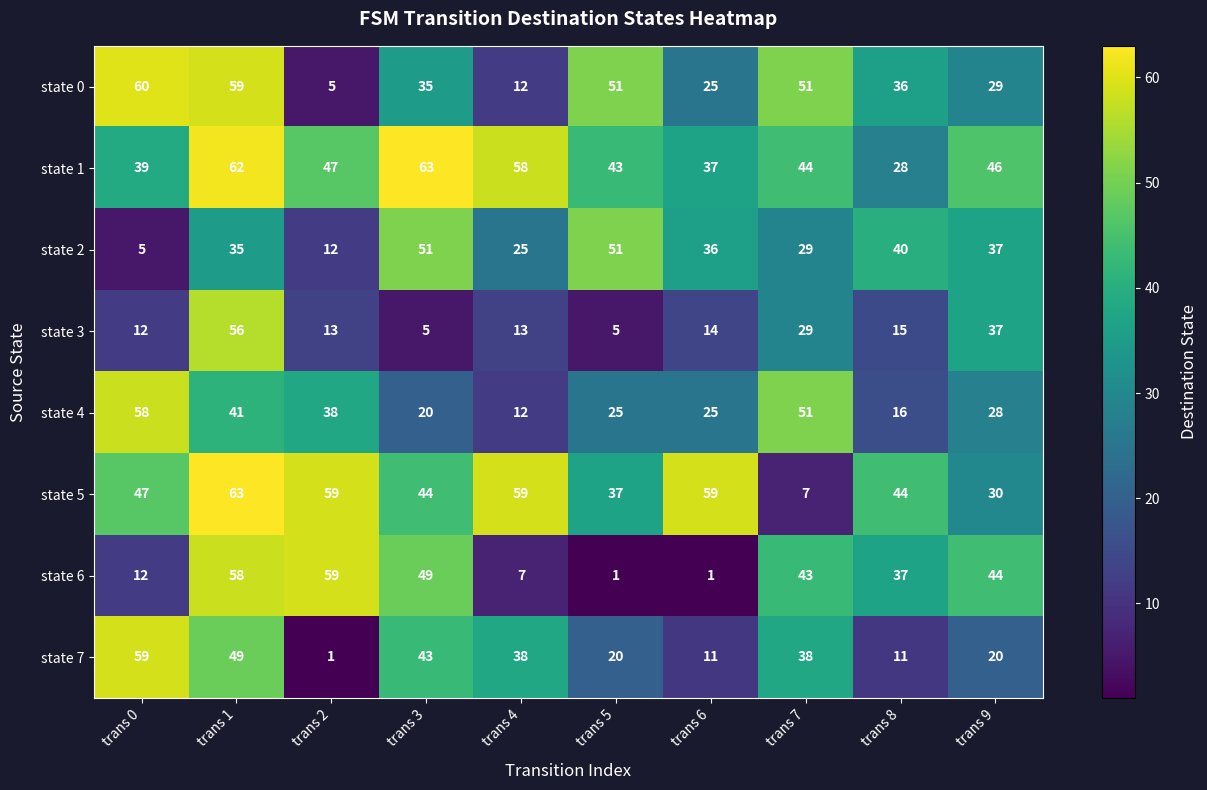

At which category is the sum across all series the highest?

trans 1